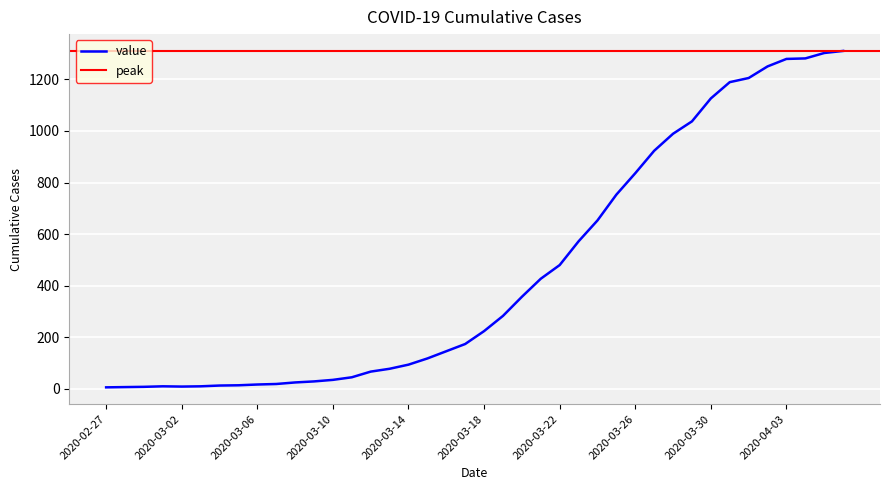

What is the sum of all values?

18400